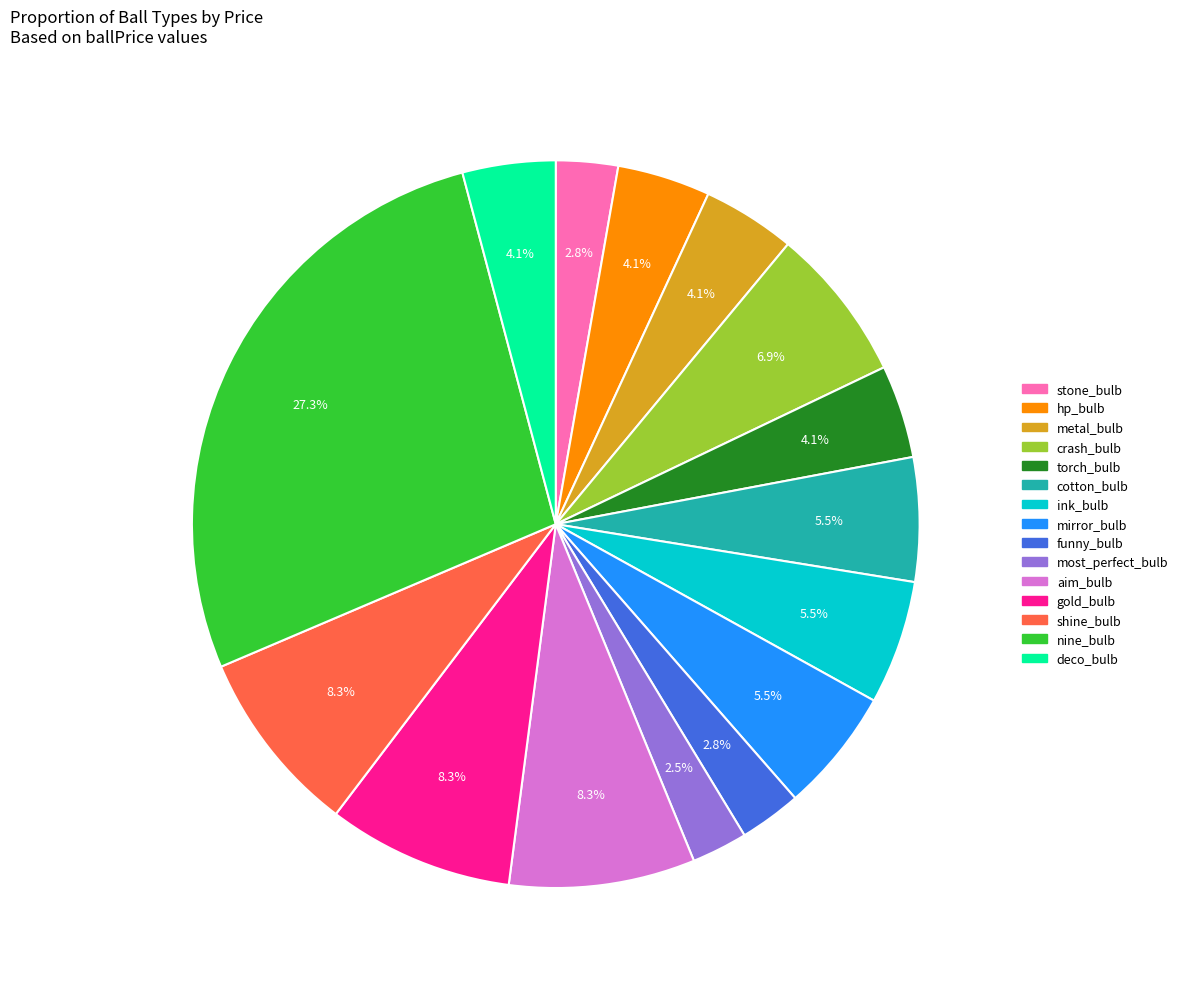

What is the ratio of the value at ink_bulb to the value at crash_bulb?

0.8